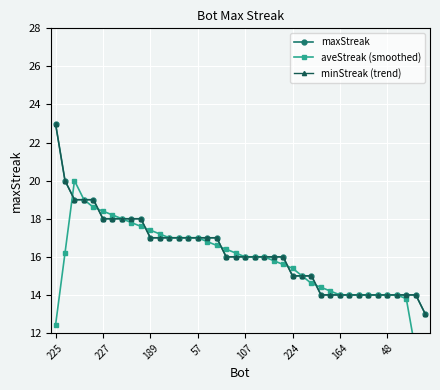

Is the value of minStreak (trend) at 34 greater than the value of aveStreak (smoothed) at 13?

No